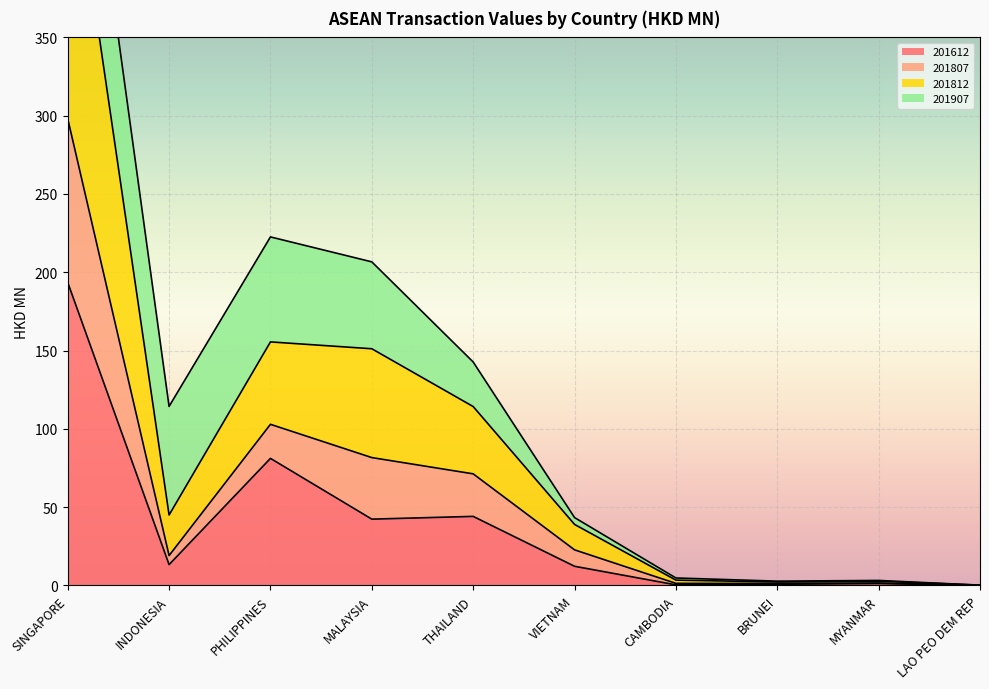

What is the greatest value displayed?

585.0